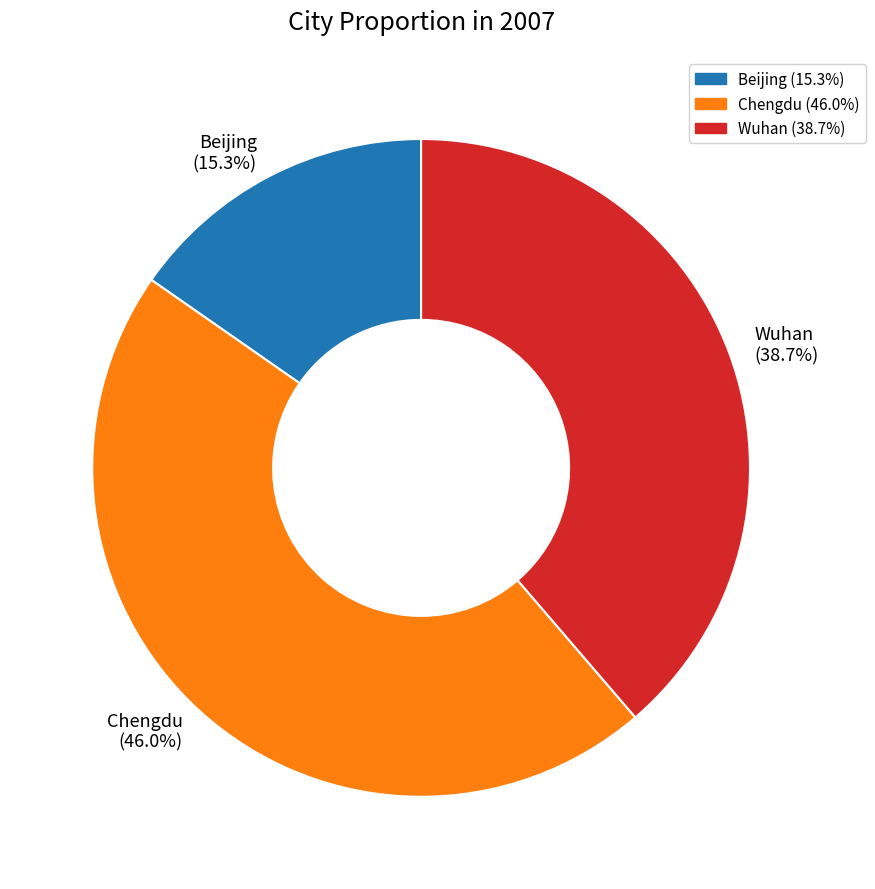

Is Chengdu (46.0%) the majority of the pie?

No